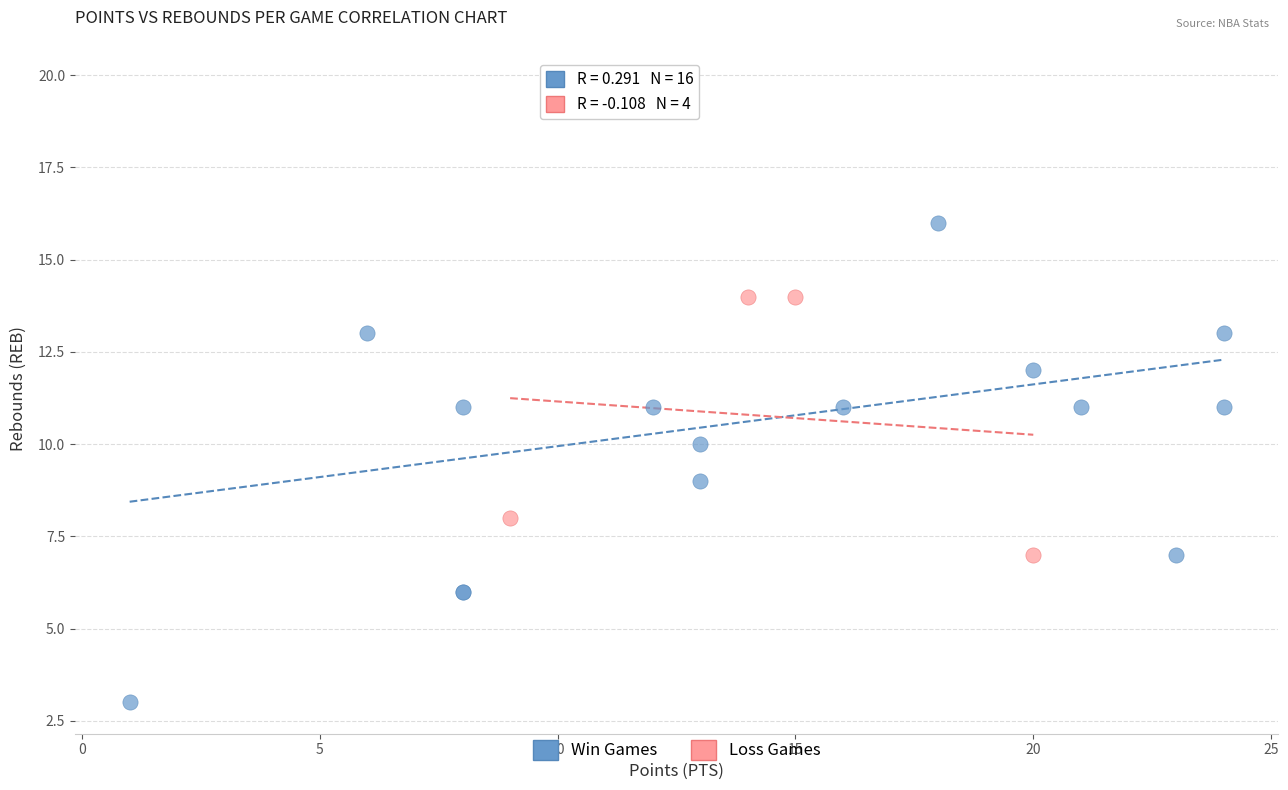

Which series reaches the maximum Y coordinate?

Win Games